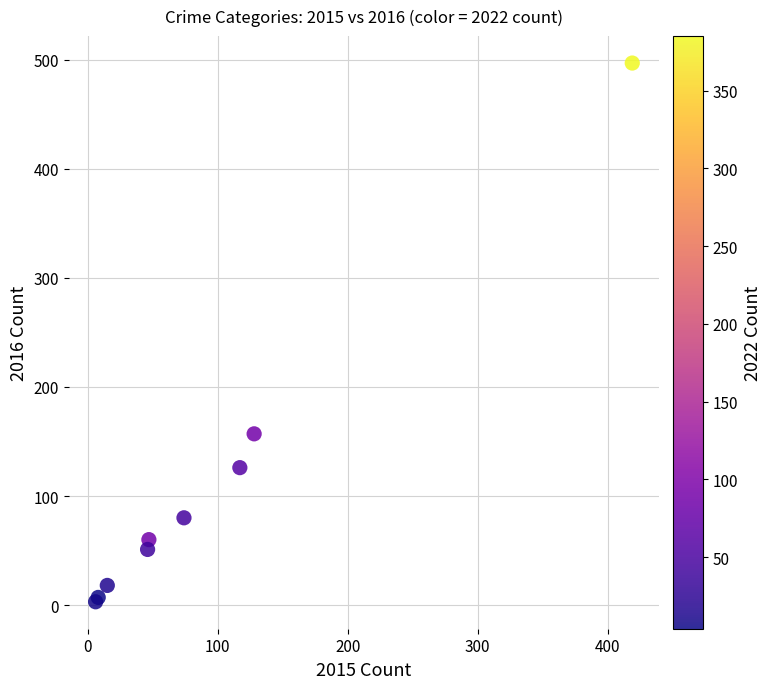

What Y value in the scatter plot is closest to 250?

157